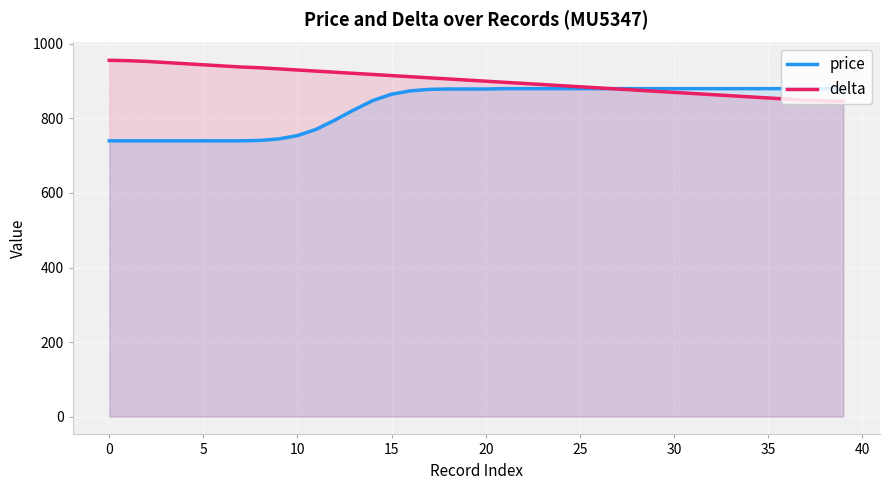

What is the difference between the second highest and minimum values in the delta series?

109